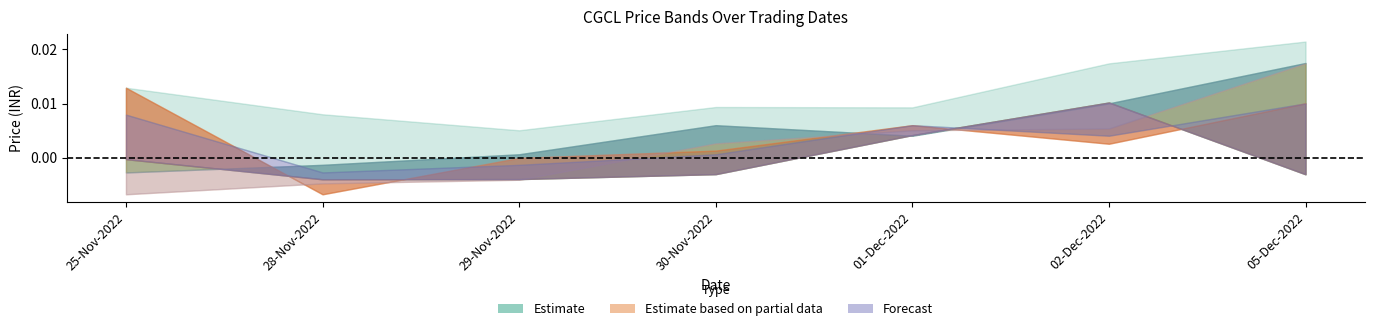

True or false: HIGH_PRICE has a value of 247.5 at 05-Dec-2022.

False